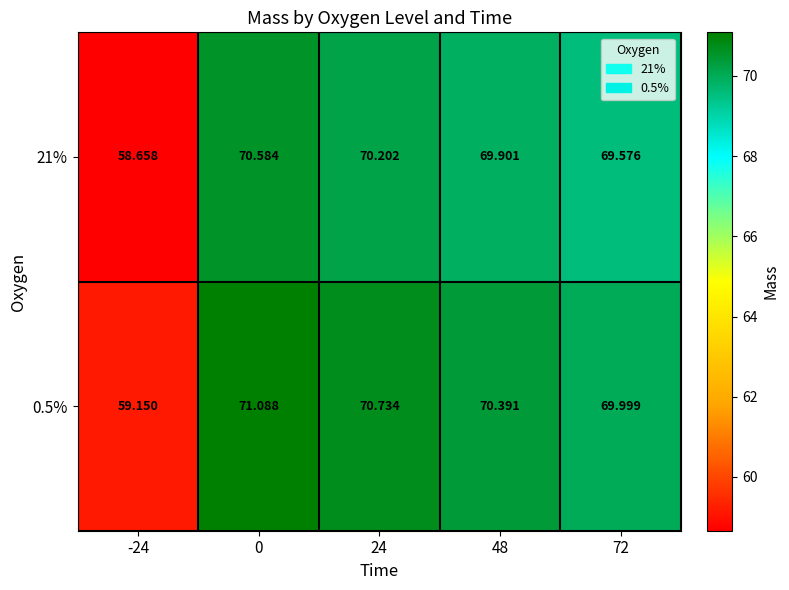

Rank the series by their maximum value, from lowest to highest.

21%, 0.5%